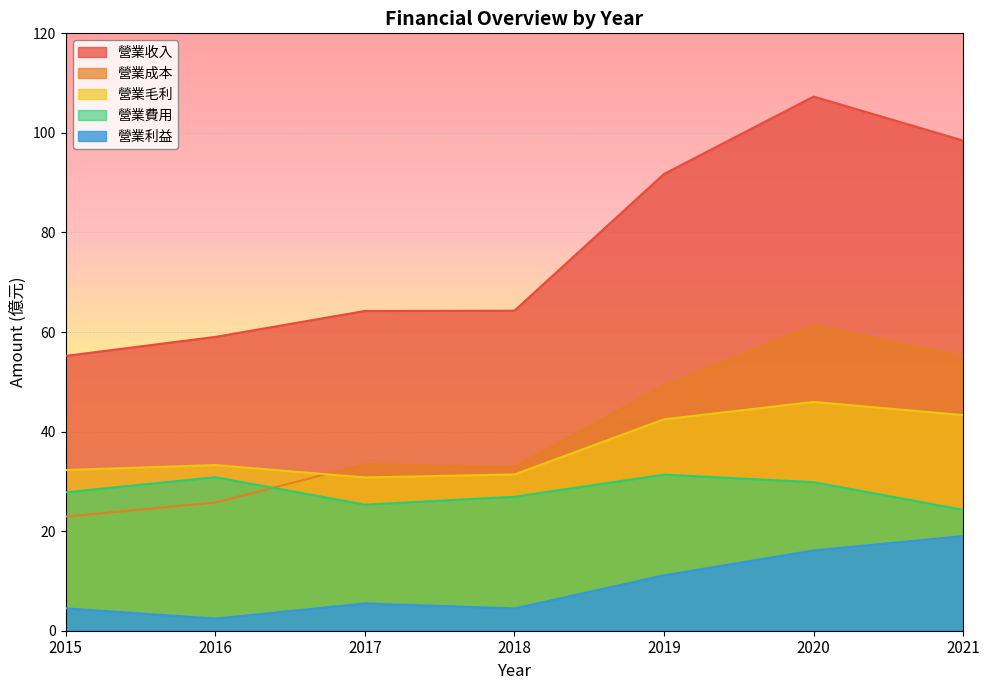

Reading right to left, list all the values displayed in this chart.

營業收入: 2021=98.5	2020=107.3	2019=91.8	2018=64.3	2017=64.2	2016=59.0	2015=55.2
營業成本: 2021=55.2	2020=61.3	2019=49.3	2018=32.9	2017=33.5	2016=25.8	2015=22.9
營業毛利: 2021=43.3	2020=46.0	2019=42.5	2018=31.4	2017=30.8	2016=33.3	2015=32.3
營業費用: 2021=24.3	2020=29.8	2019=31.4	2018=26.9	2017=25.3	2016=30.8	2015=27.8
營業利益: 2021=19.0	2020=16.1	2019=11.1	2018=4.5	2017=5.5	2016=2.4	2015=4.5